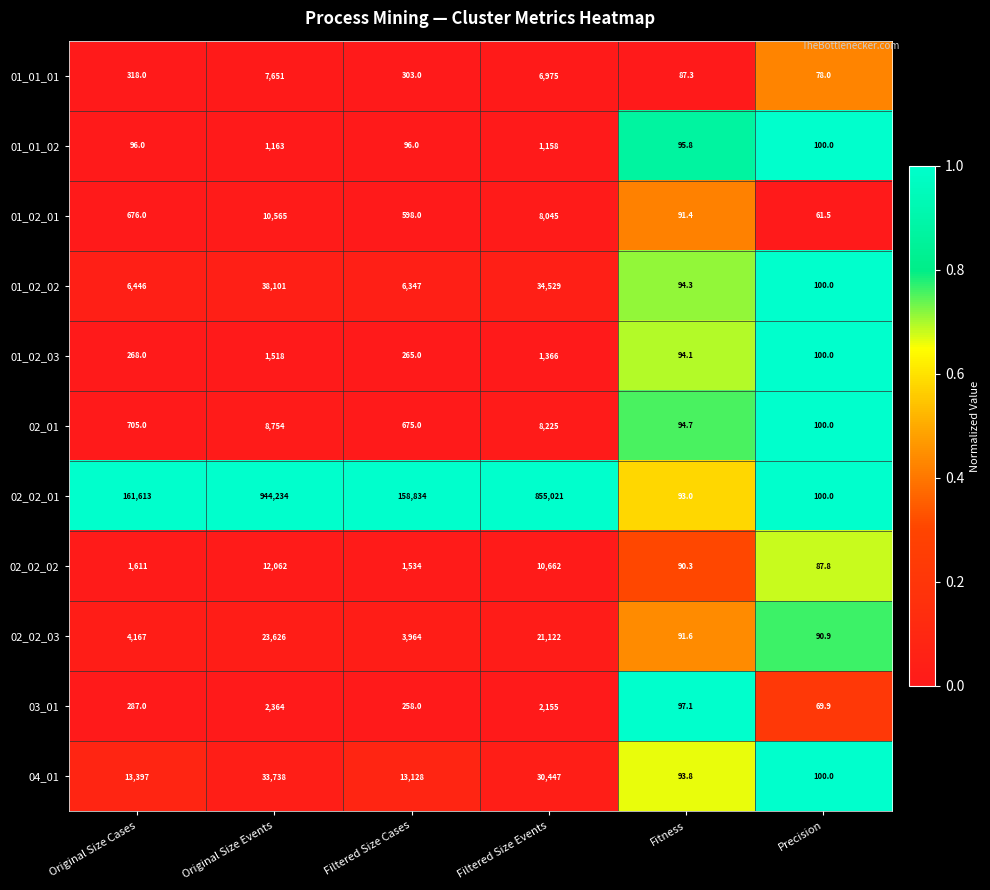

What is the difference between the 01_01_02 values at Original Size Events and Filtered Size Events?

5.0